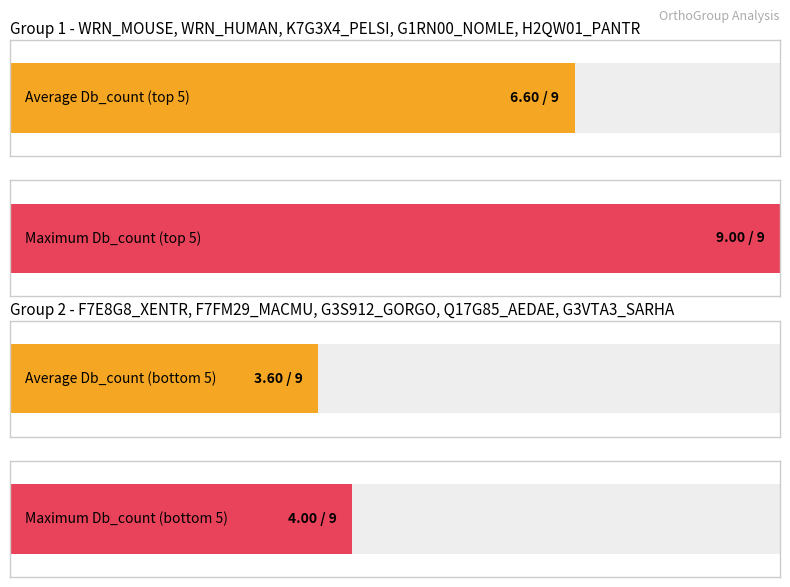

Which has a higher value, WRN_HUMAN or WRN_MOUSE?

WRN_HUMAN